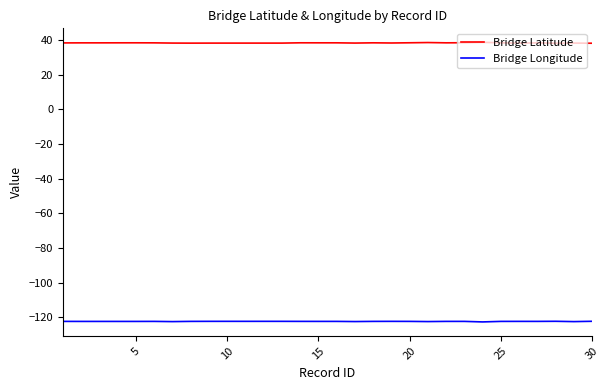

What are all the series names shown in the legend?

Bridge Latitude, Bridge Longitude